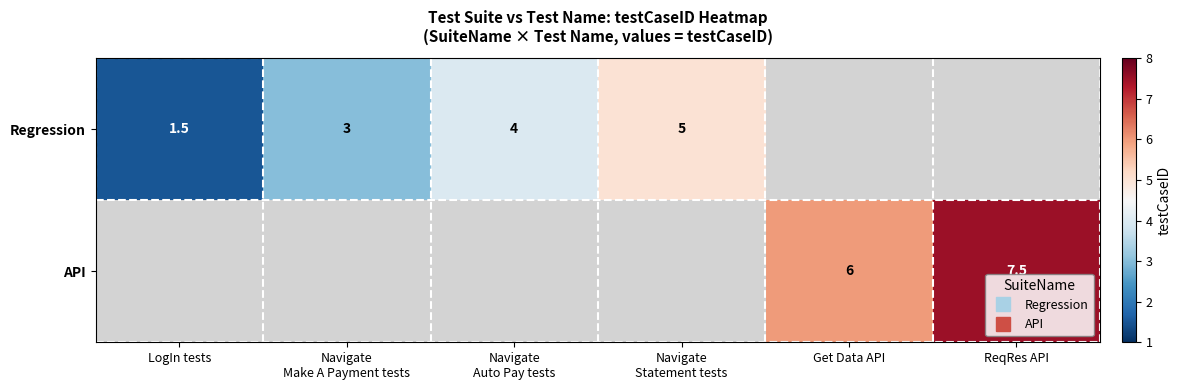

At which category is the sum across all series the highest?

ReqRes API